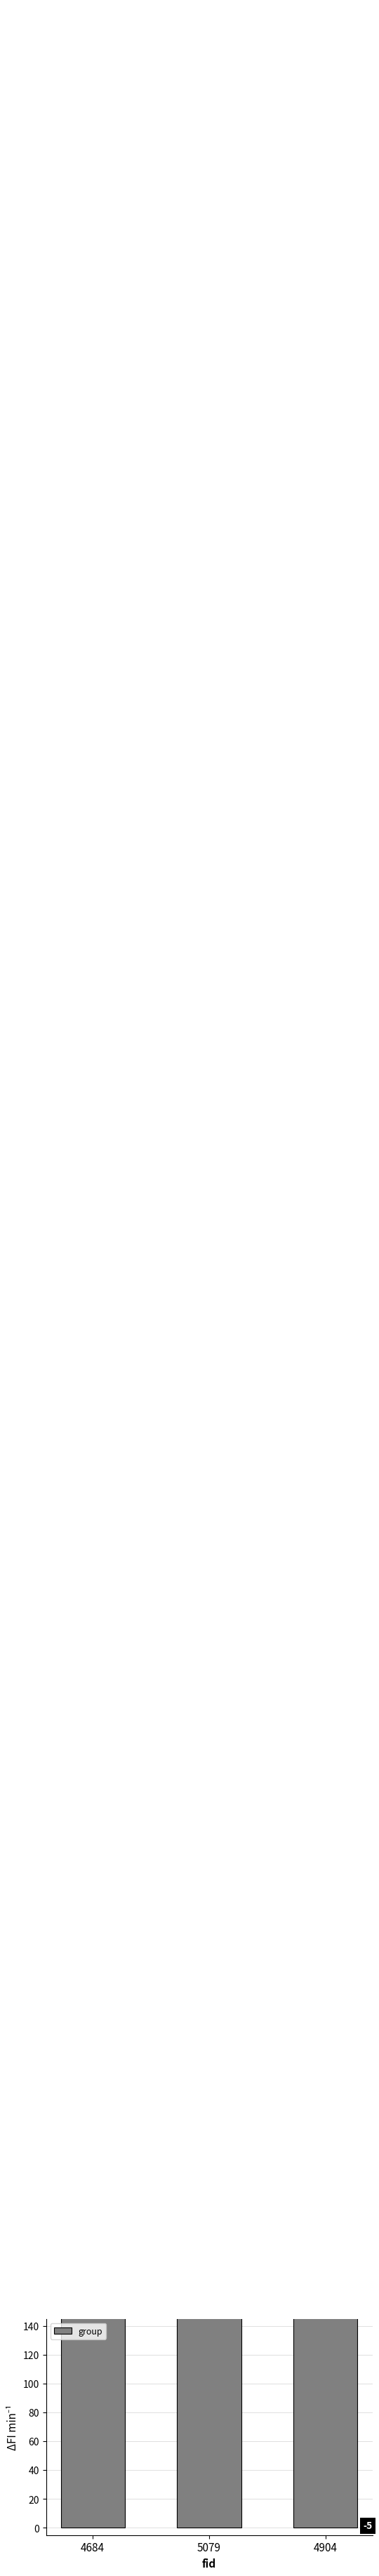

Between 4684 and 5079, which is larger?

5079